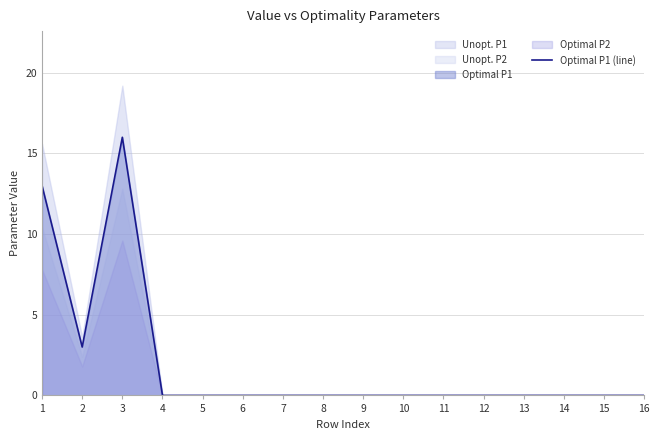

What is the difference between the second highest and second lowest values?

13